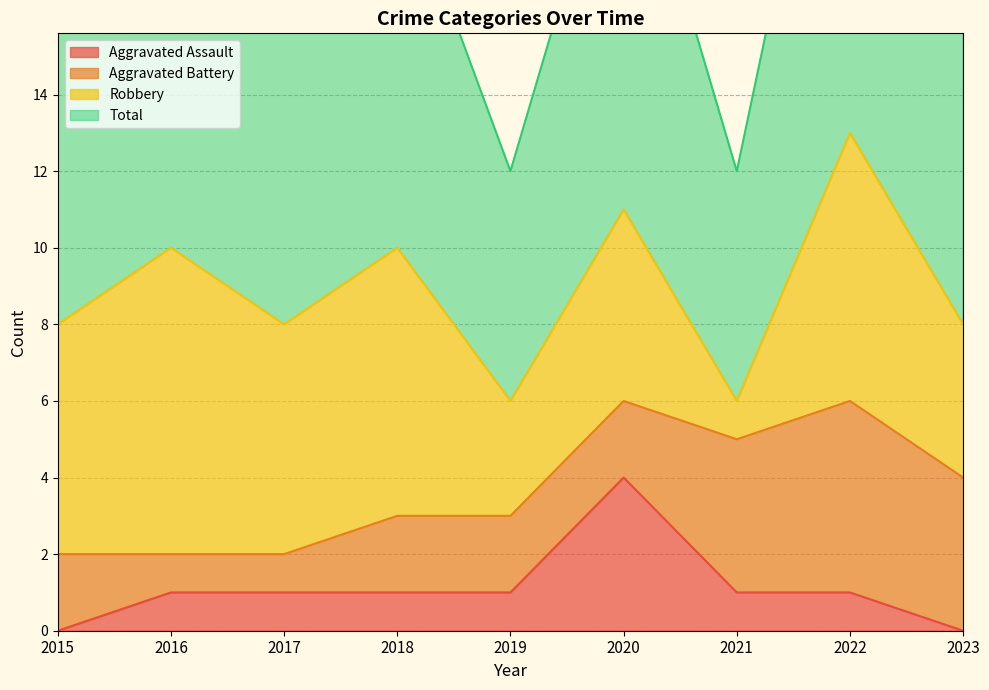

What is the average value of the Total series?

9